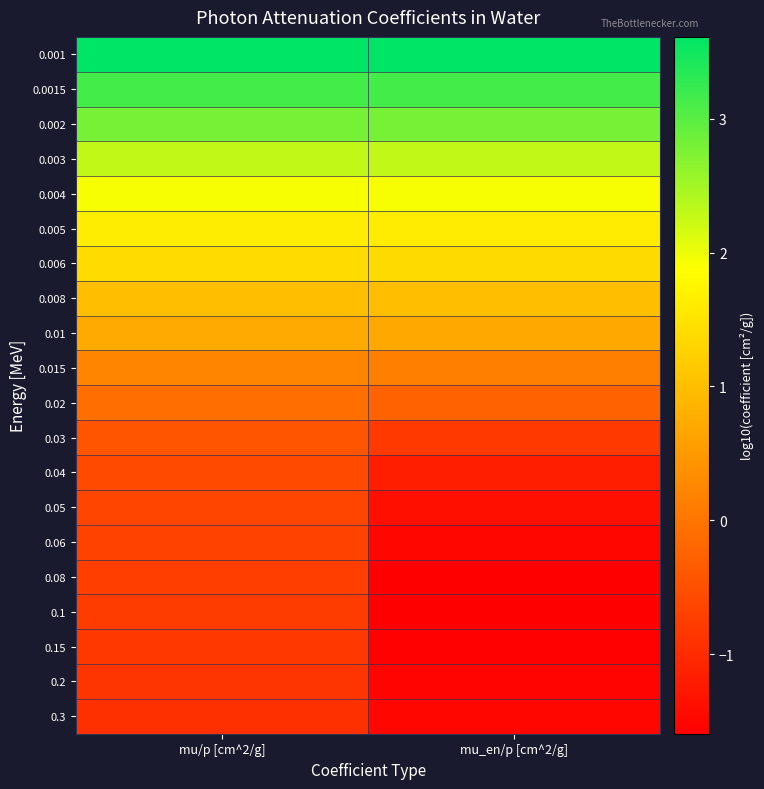

How many data points does each series have?

2